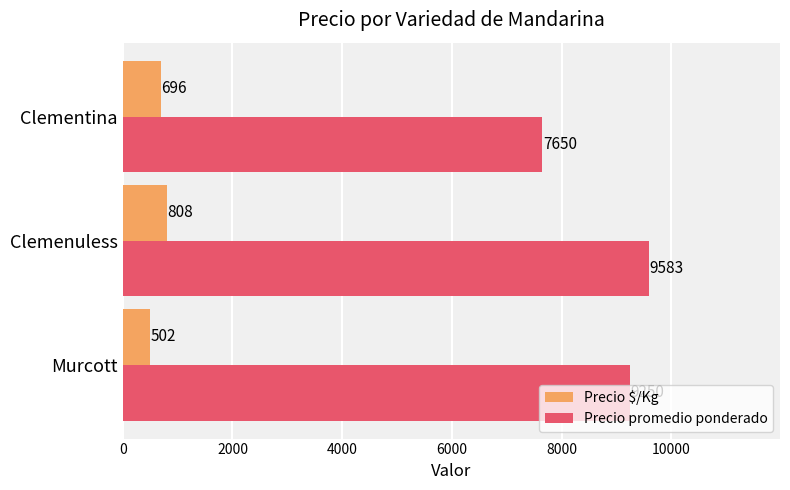

Which series has the widest spread of values?

Precio promedio ponderado